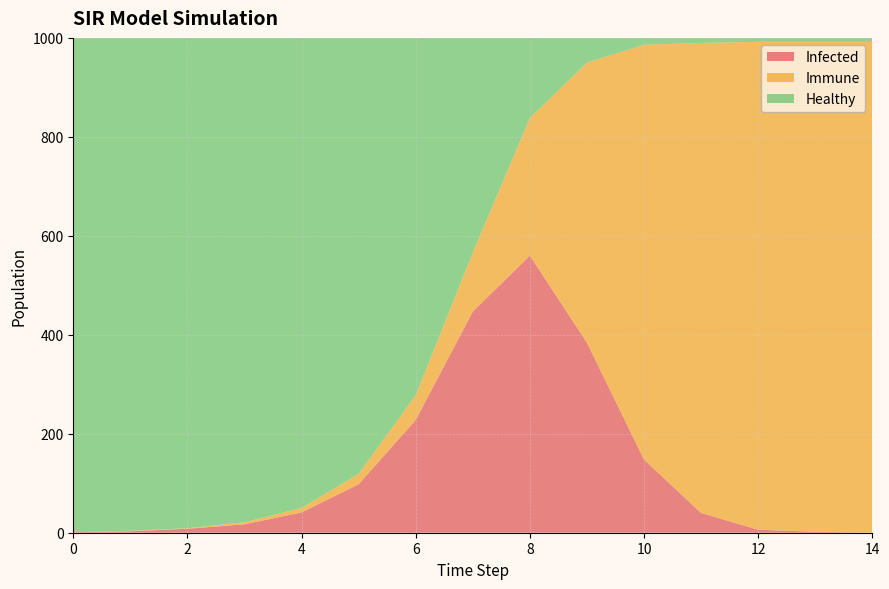

Reading left to right, list all the values displayed in this chart.

Infected: 0=1	1=3	2=8	3=17	4=41	5=98	6=228	7=447	8=560	9=384	10=148	11=40	12=6	13=2	14=0
Immune: 0=0	1=1	2=1	3=4	4=9	5=21	6=50	7=119	8=278	9=566	10=838	11=950	12=986	13=990	14=992
Healthy: 0=999	1=996	2=991	3=979	4=950	5=881	6=722	7=434	8=162	9=50	10=14	11=10	12=8	13=8	14=8